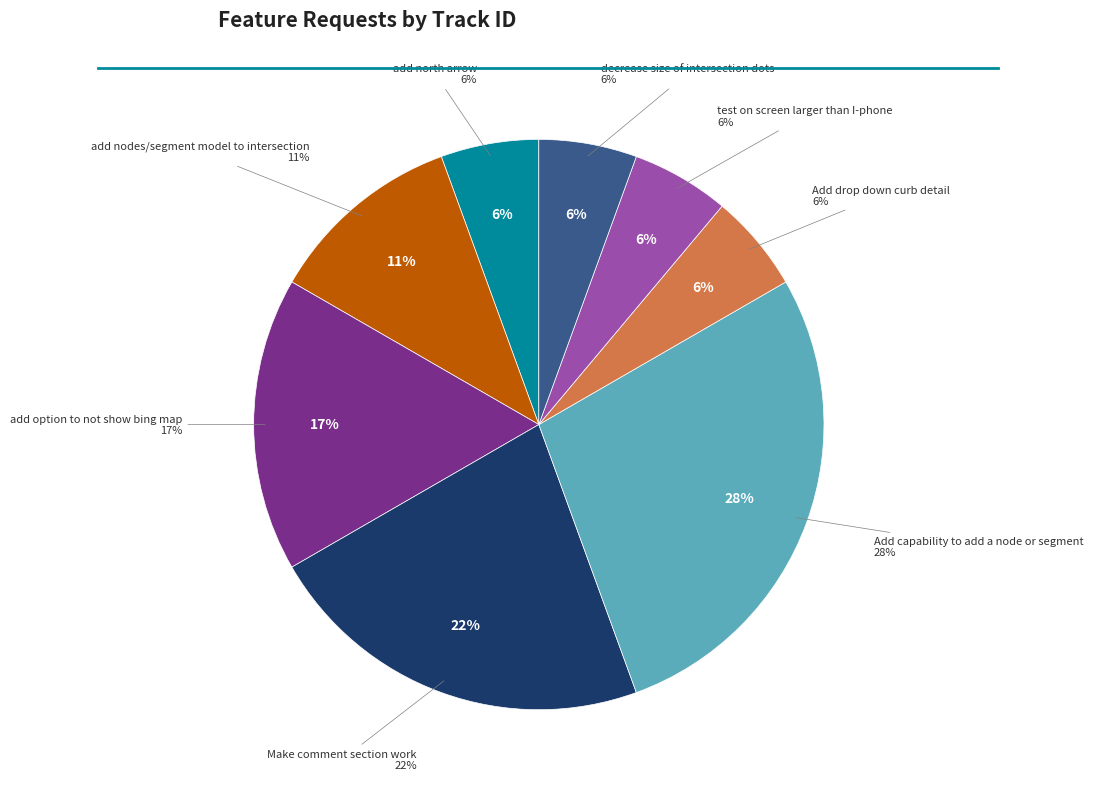

How many segments does this pie chart have?

8